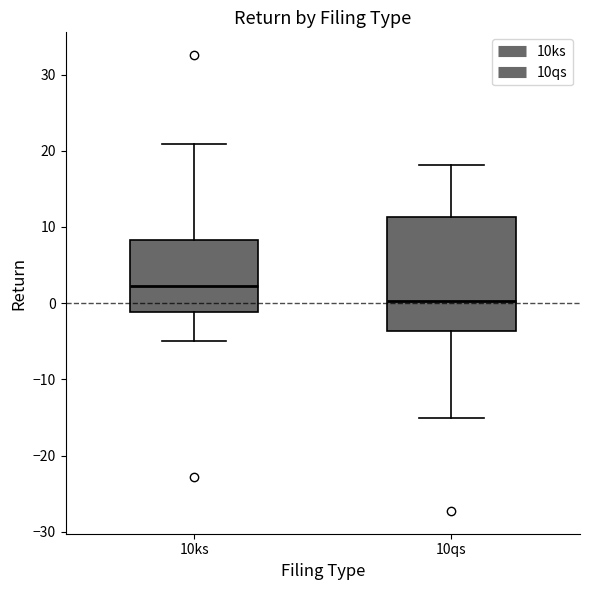

Which box is the tallest, from its lower edge to its upper edge?

10qs